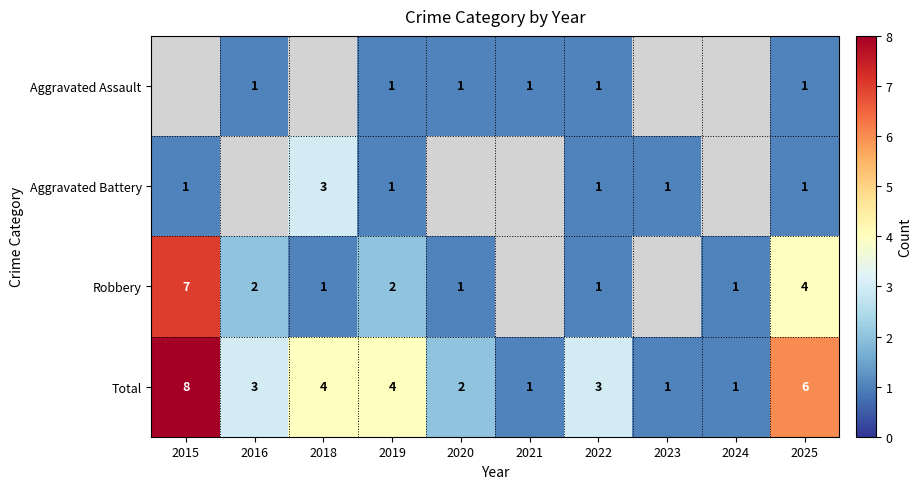

True or false: Total has a value of 6 at 2019.

False